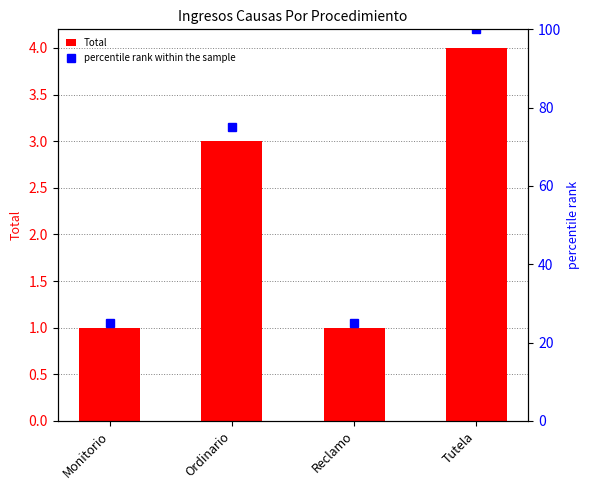

Rank the series by their maximum value, from highest to lowest.

percentile rank within the sample, Total